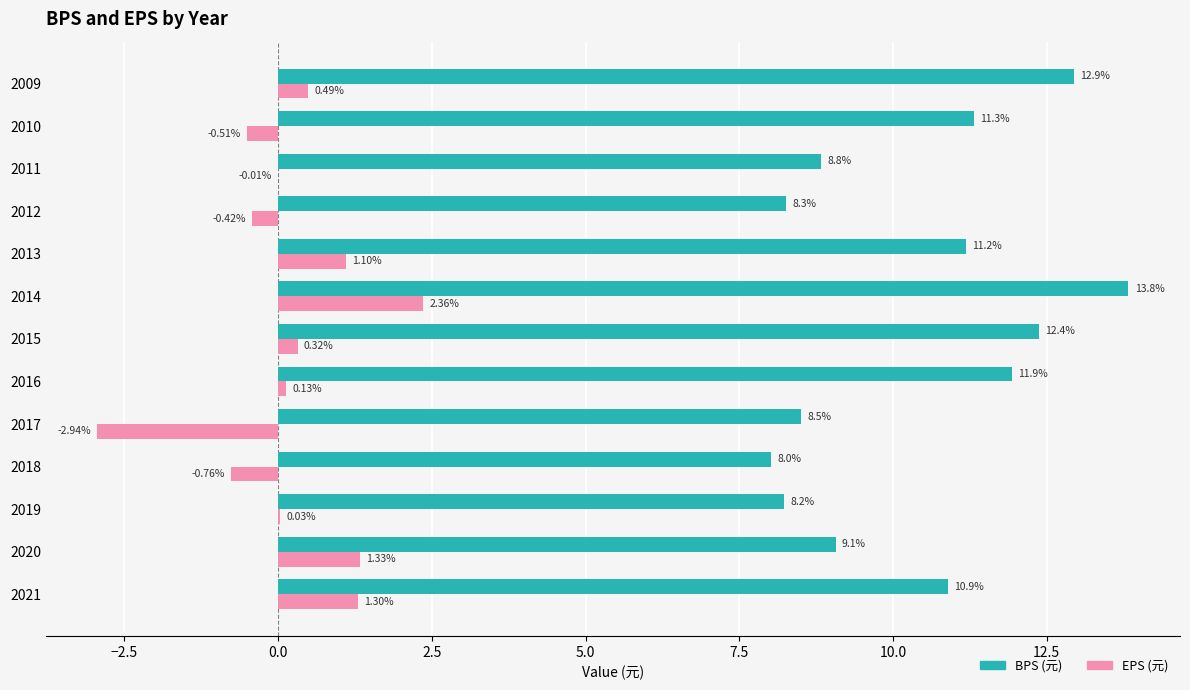

Between 2015 and 2012, which series saw the biggest shift?

BPS (元)